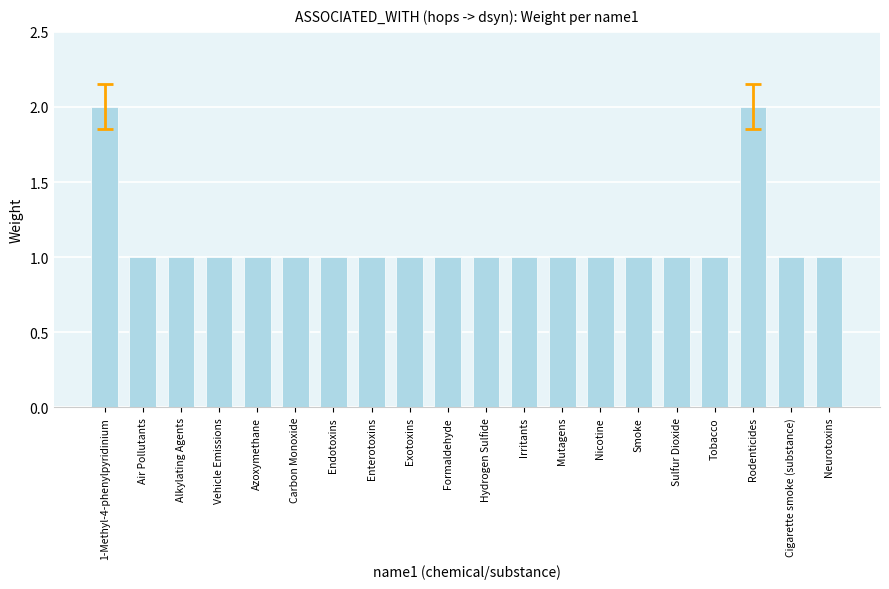

What is the ratio of the value at Alkylating Agents to the value at Enterotoxins?

1.0